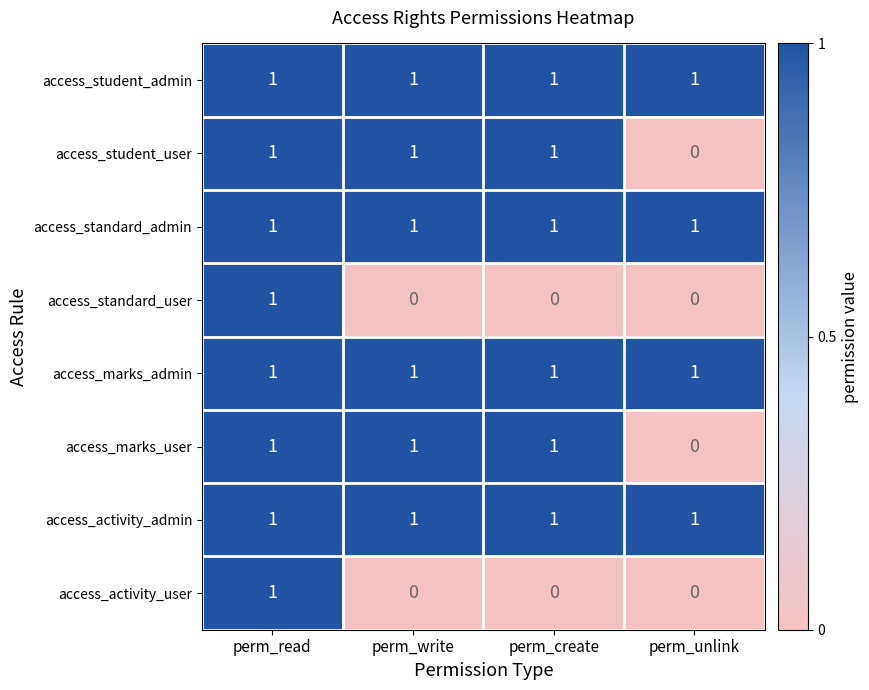

What is the sum of all access_marks_user values?

3